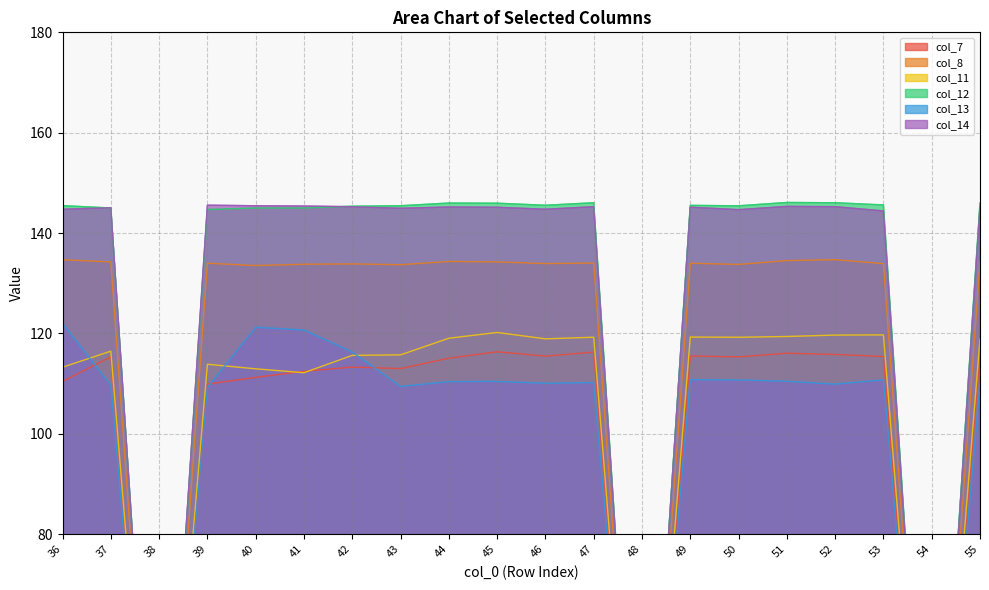

At which category does col_8 reach its first local valley?

38